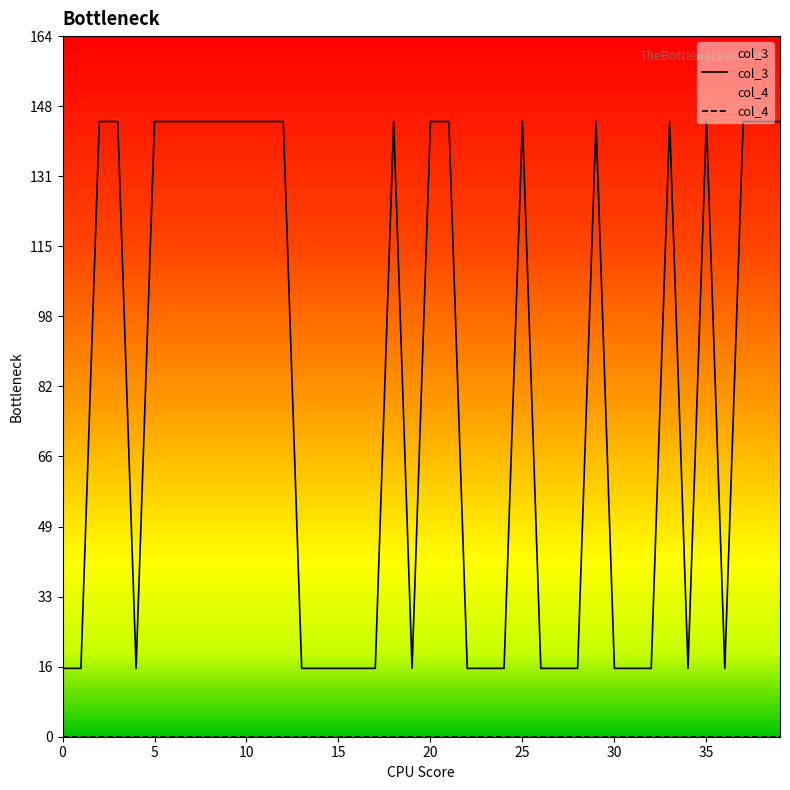

Which series has the largest range (max minus min)?

col_3